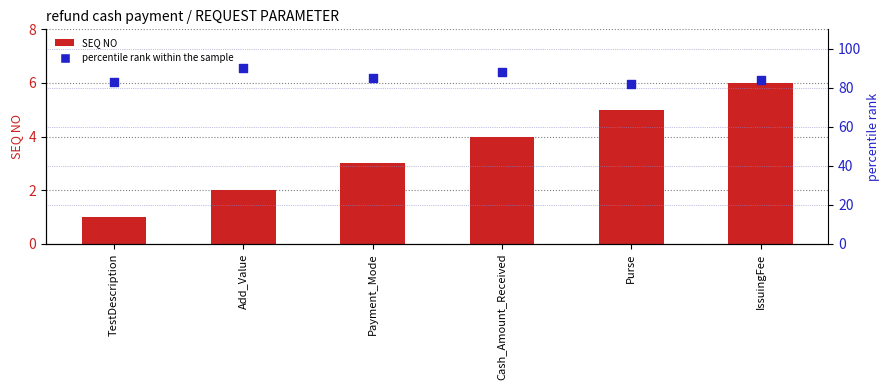

Which series has the largest total across all categories?

percentile rank within the sample